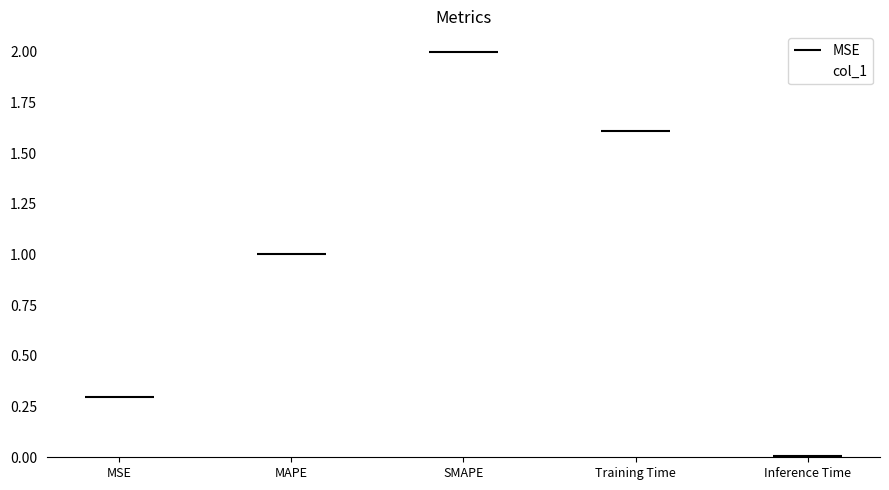

List the labels in order of value, smallest first.

Inference Time, MSE, MAPE, Training Time, SMAPE